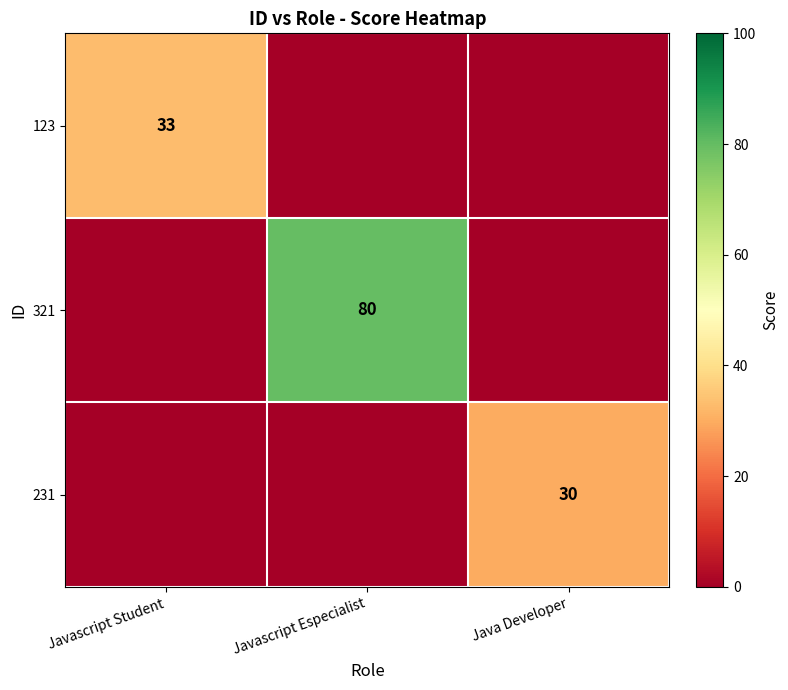

Is it true that 321 equals 113 at Javascript Especialist?

False